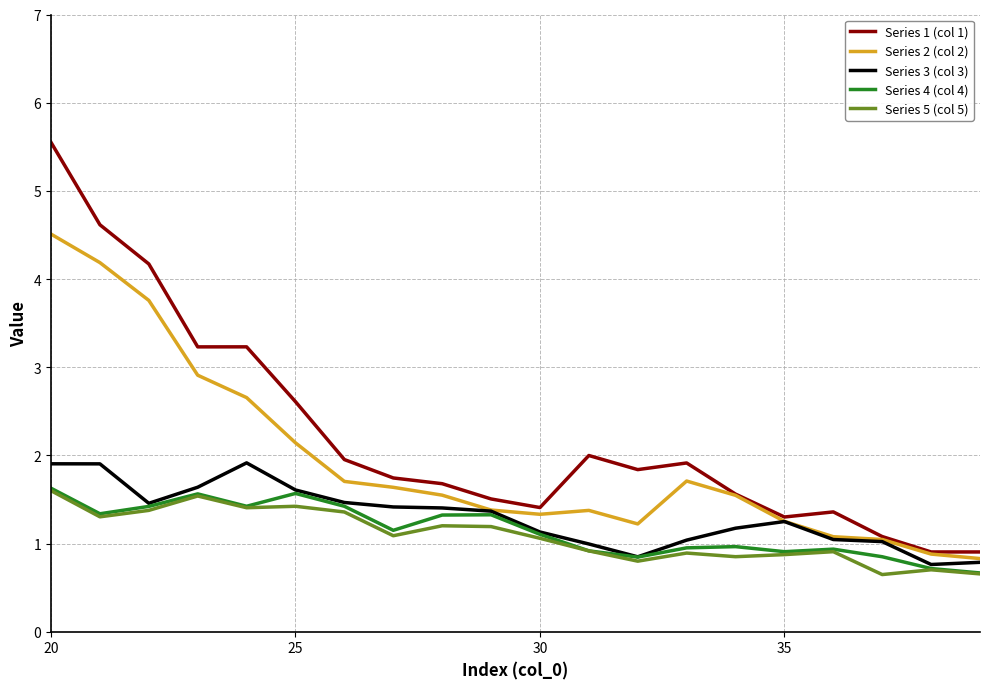

What is the greatest value displayed?

5.5